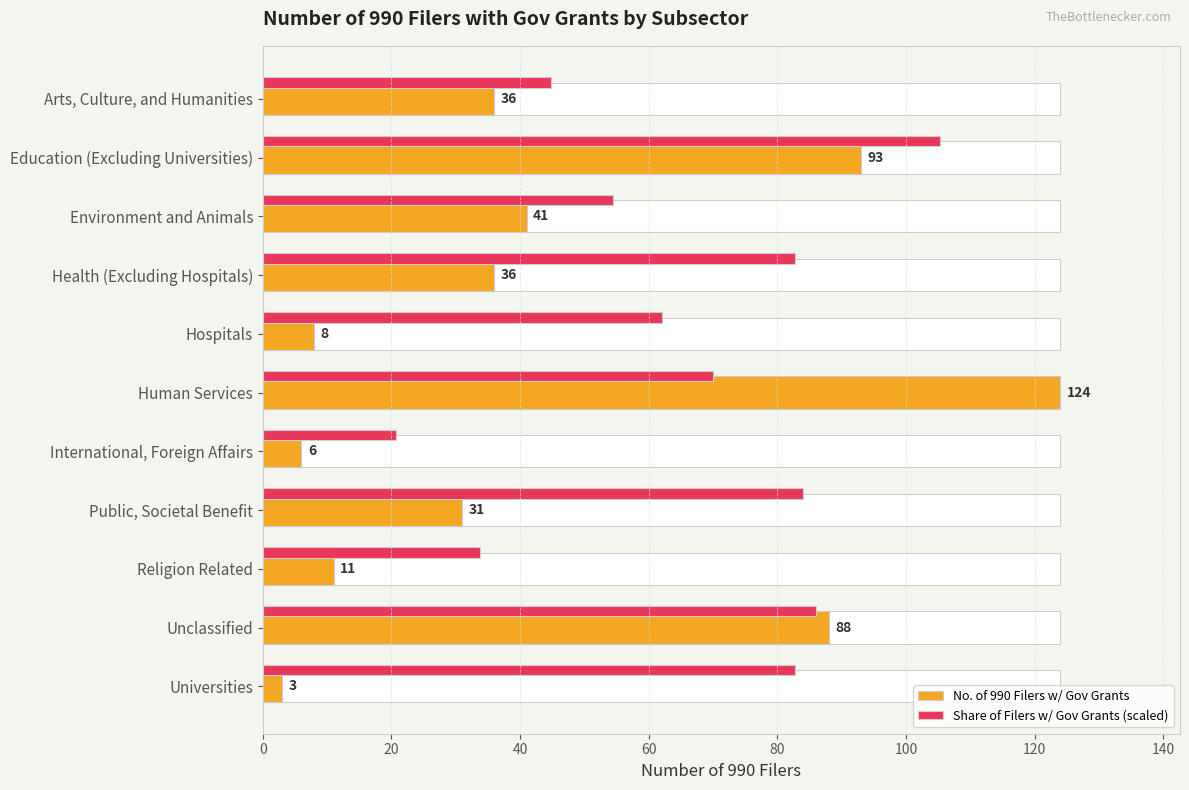

What is the minimum value shown in the chart?

3